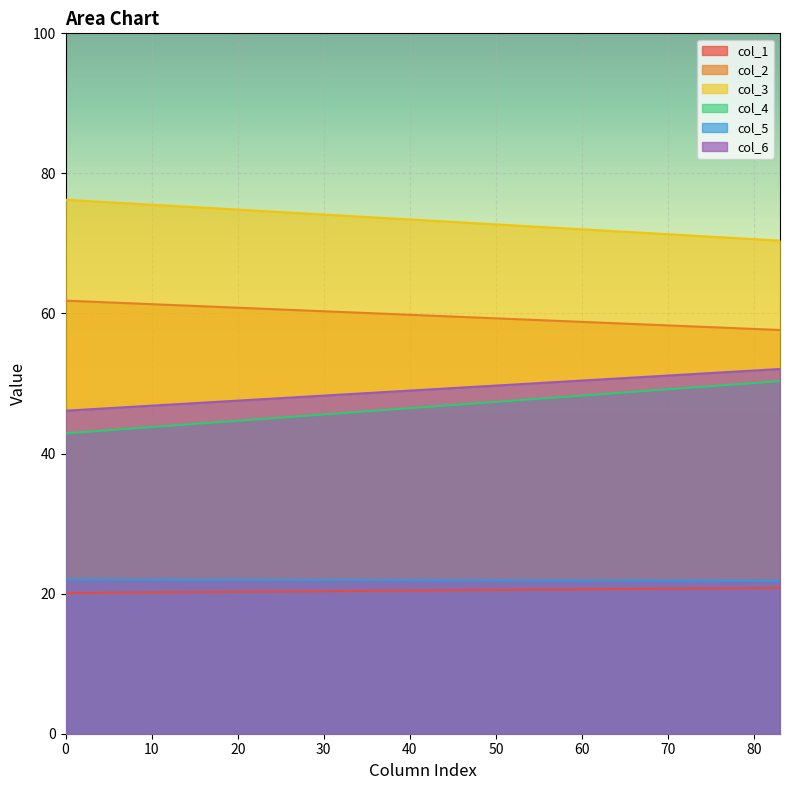

True or false: col_1 and col_4 cross at least once.

False